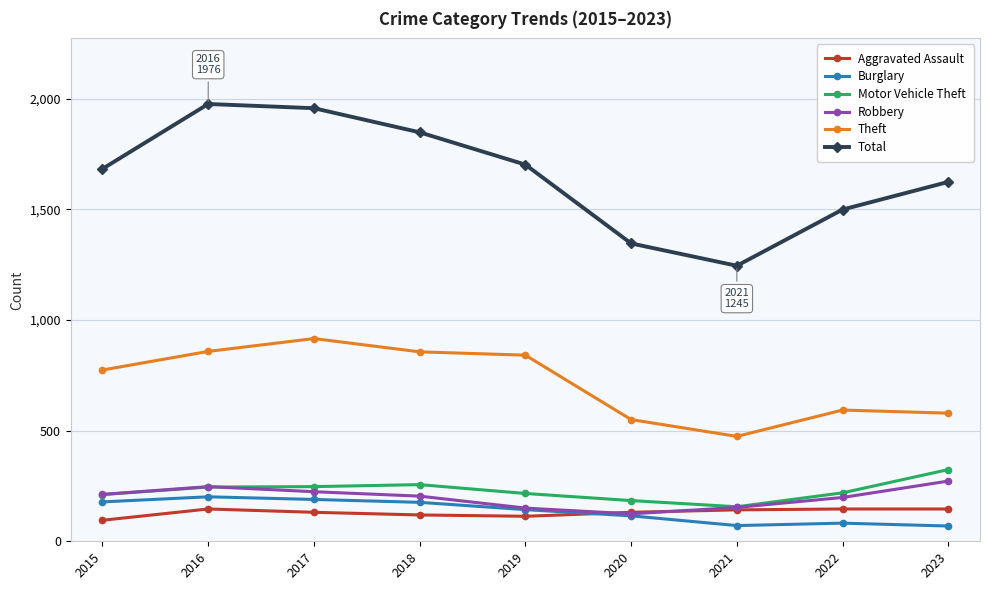

Which category has the highest value in the Robbery series?

2023